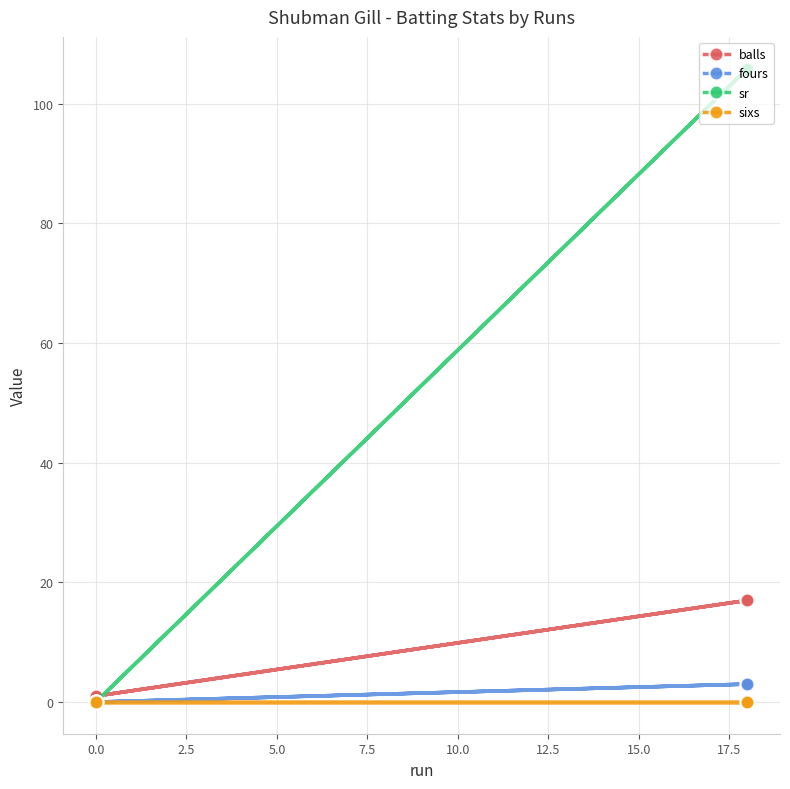

True or false: sr and sixs intersect in this chart.

False